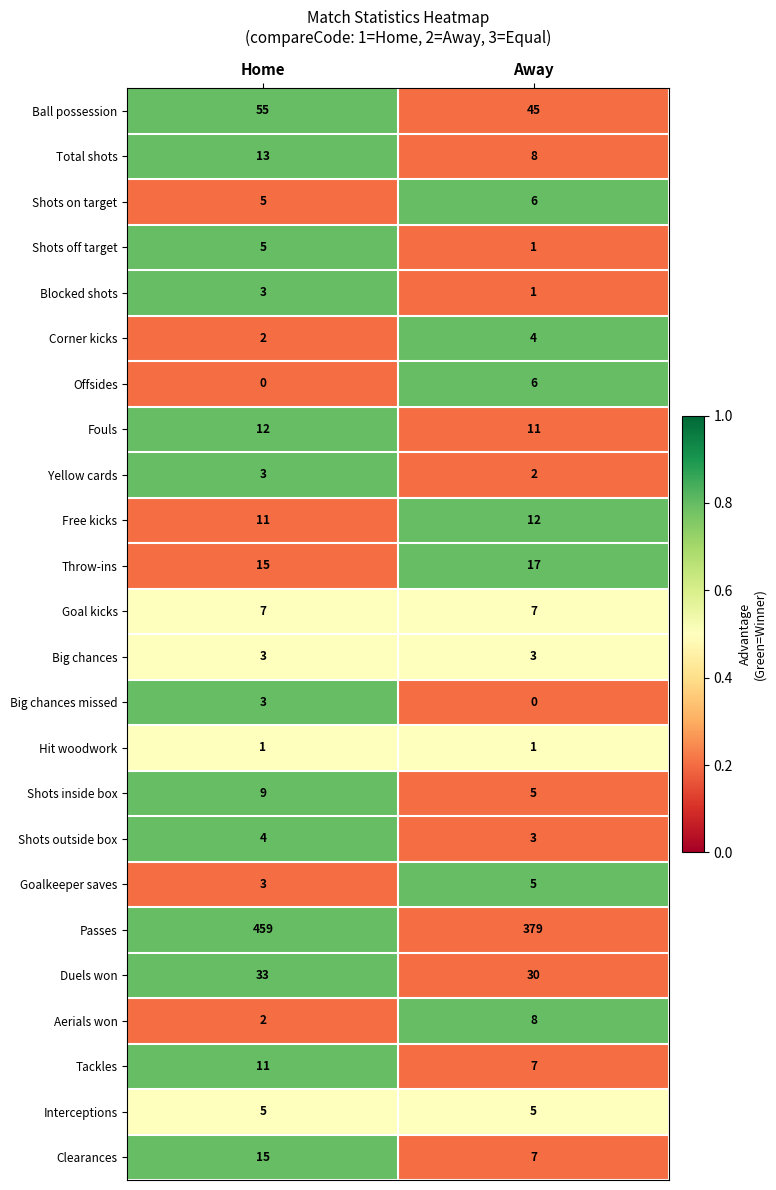

True or false: Yellow cards has a value of 2 at Away.

True